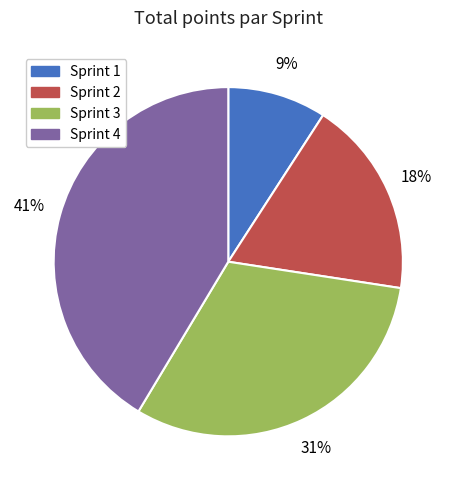

To the nearest percent, what percentage of the pie is Sprint 2?

18%